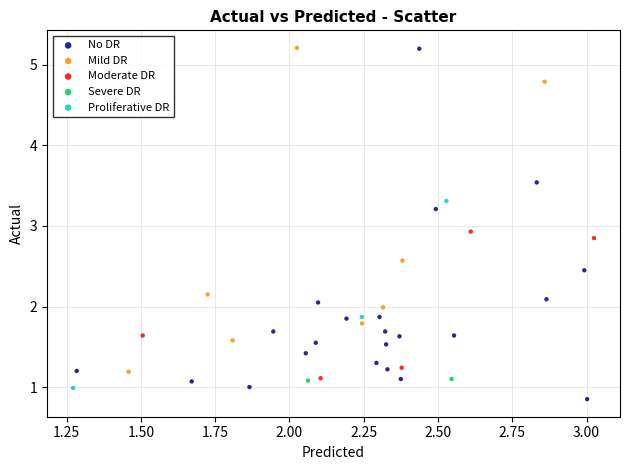

Which series contains the lowest Y value?

No DR